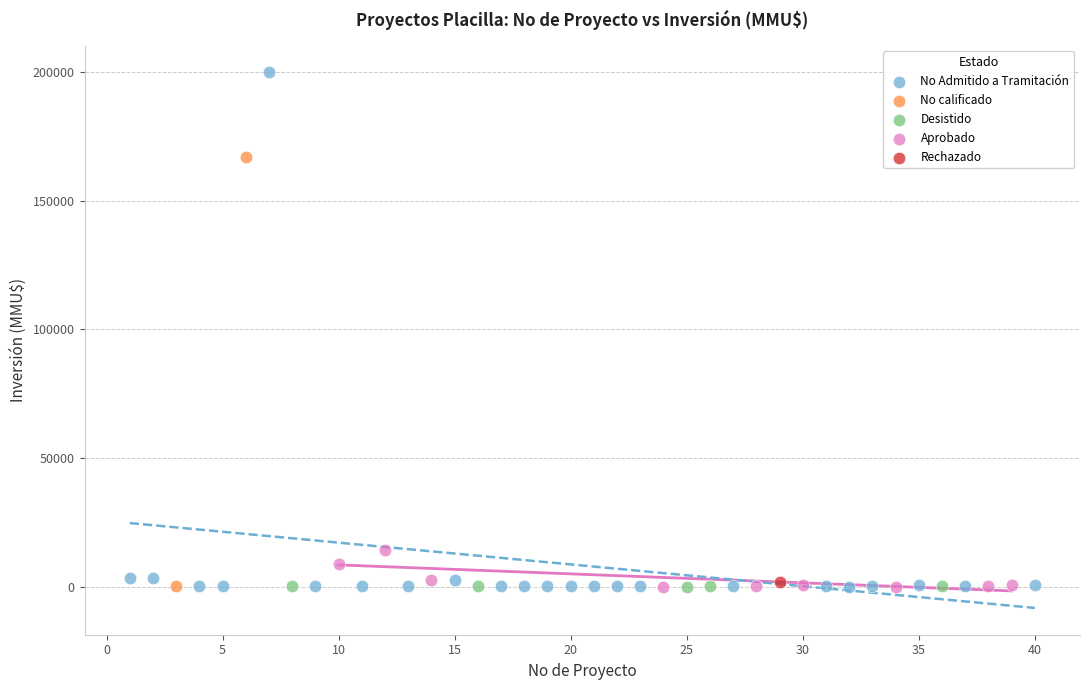

What are all the series names shown in the legend?

No Admitido a Tramitación, No calificado, Desistido, Aprobado, Rechazado